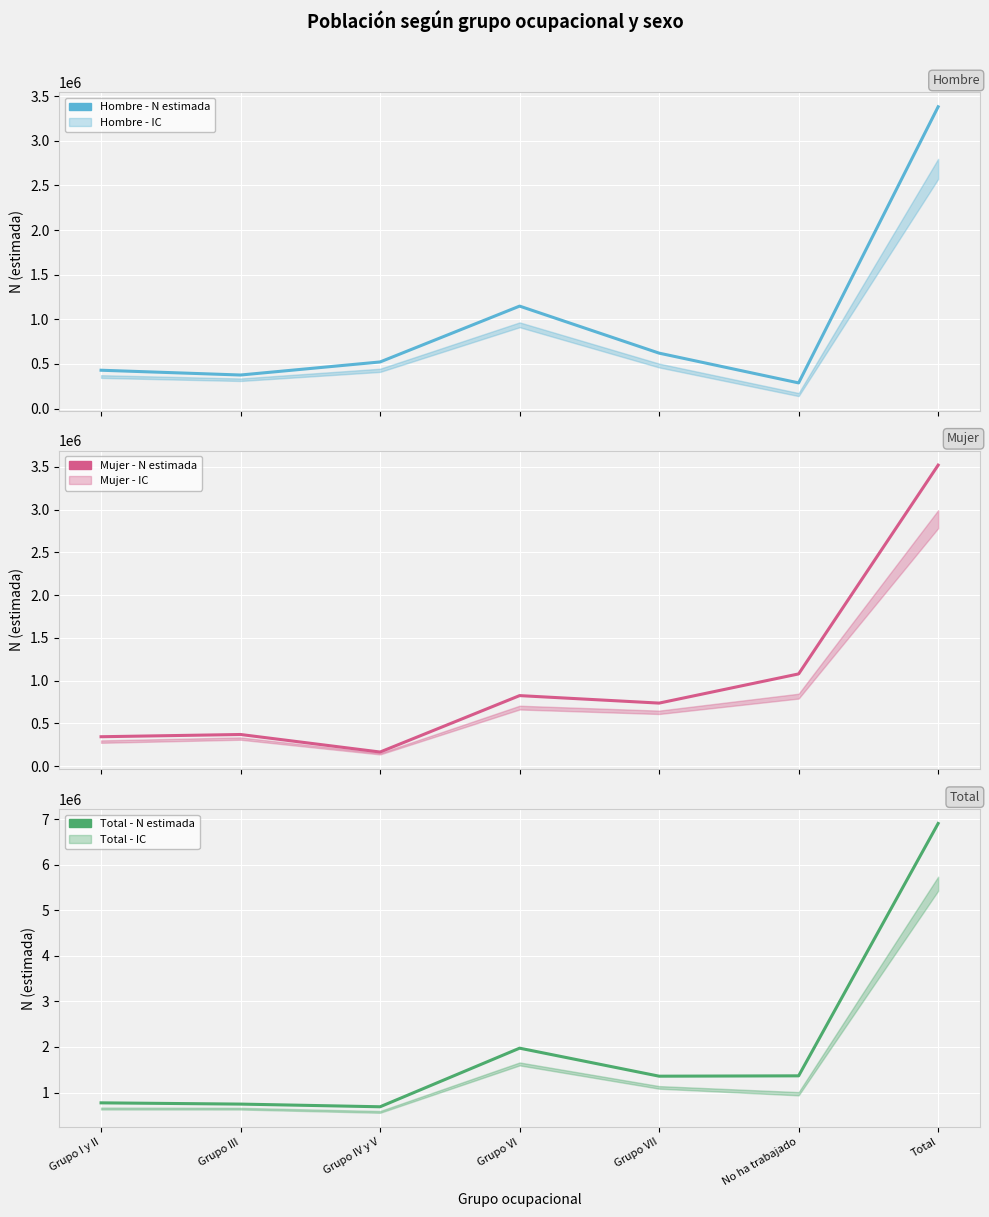

True or false: Total and Mujer cross at least once.

False